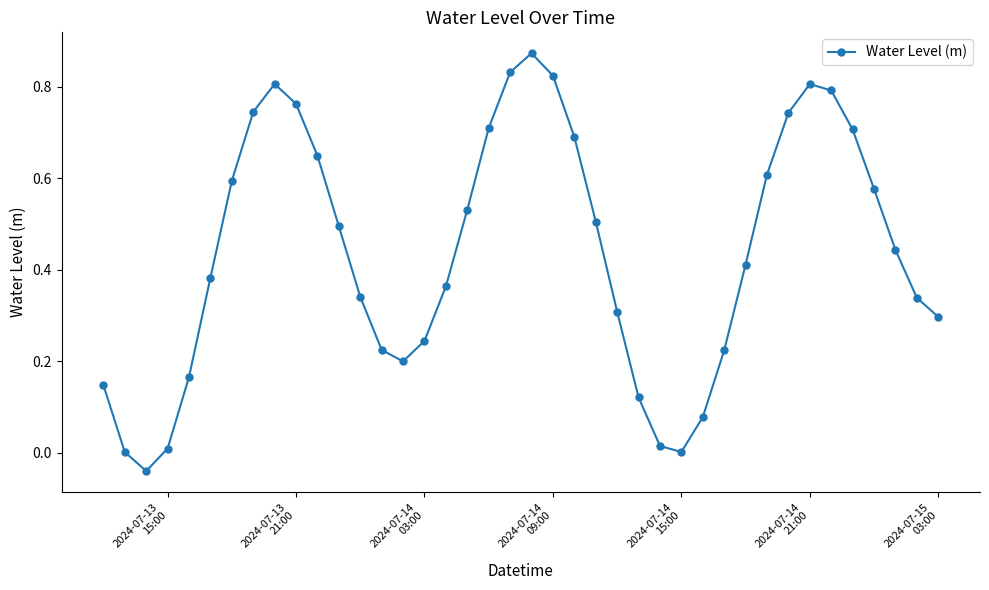

What is the sum of all values?

17.5